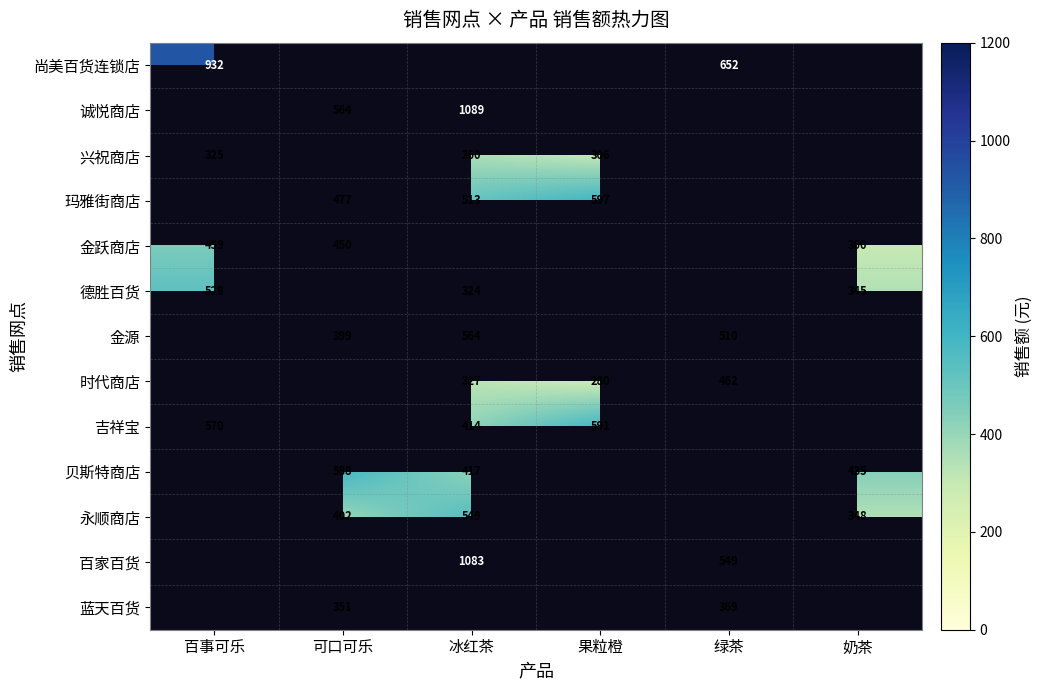

What is the sum of the 玛雅街商店 values at 冰红茶 and 可口可乐?

990.0